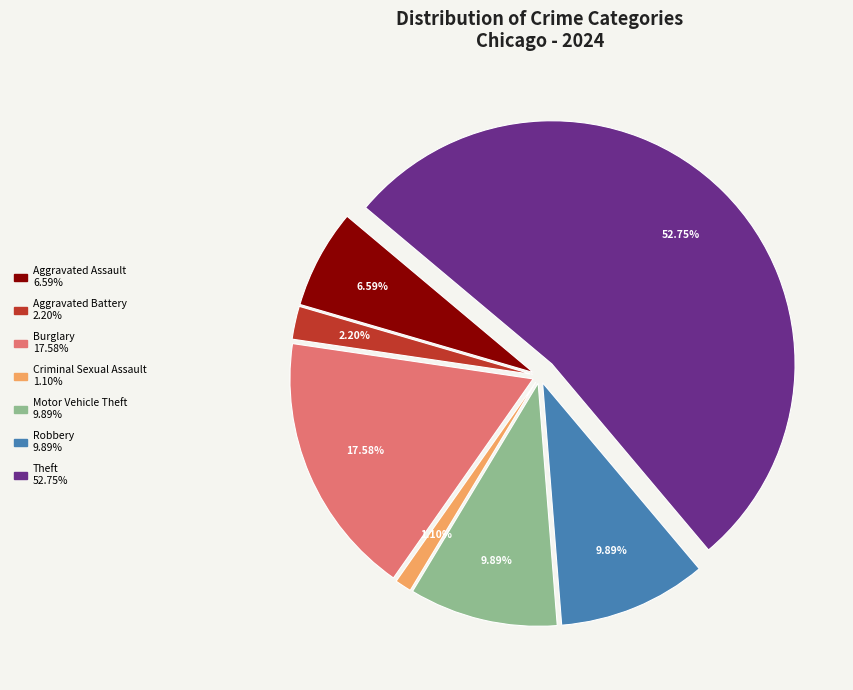

What percentage is NOT represented by Robbery?

90.1%